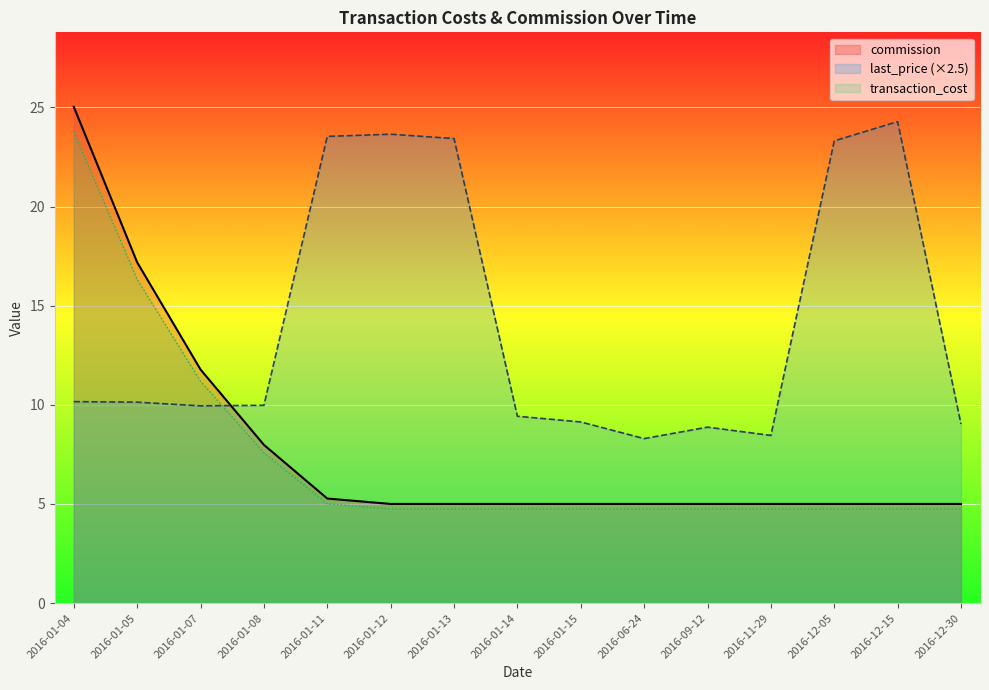

Does the chart display data point markers on the line(s)?

No